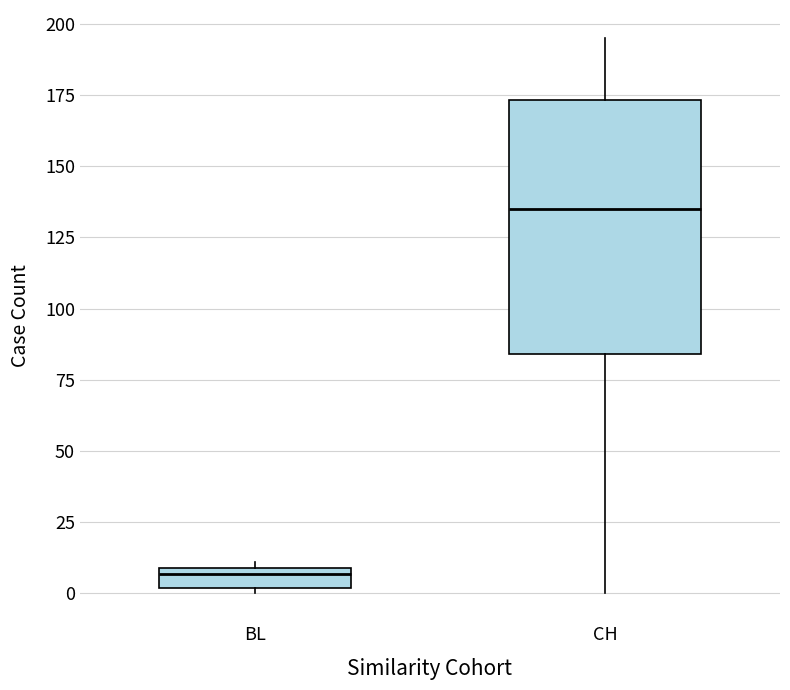

Which box's median line is the highest?

CH